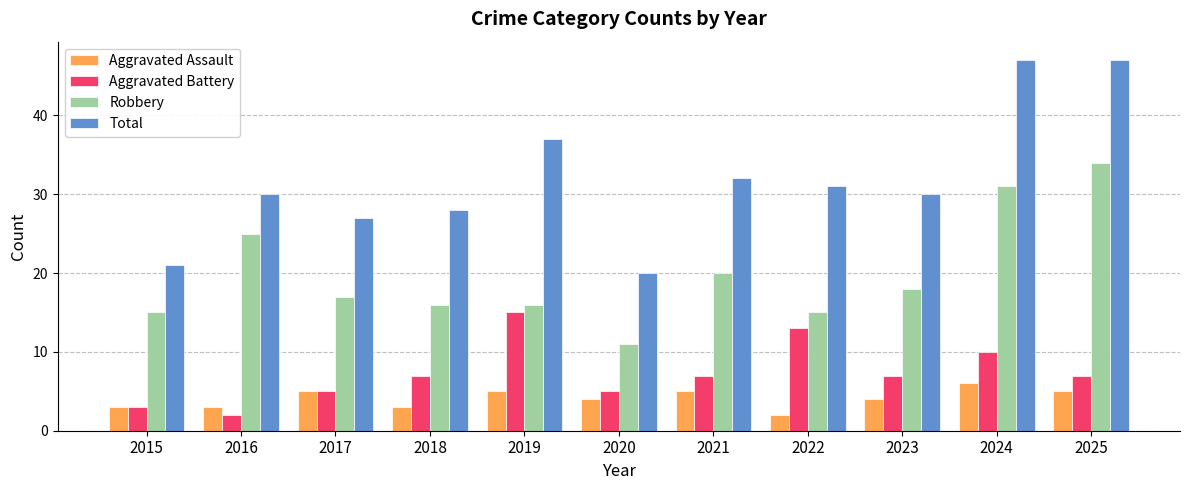

What is the average value of the Aggravated Assault series?

4